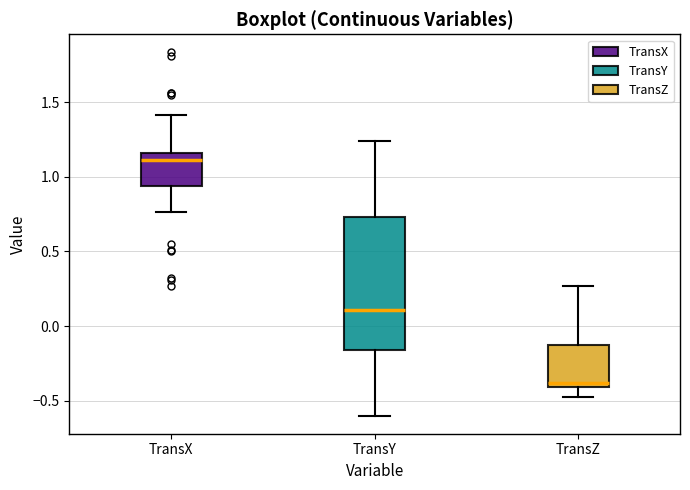

Which box is the tallest, from its lower edge to its upper edge?

TransY